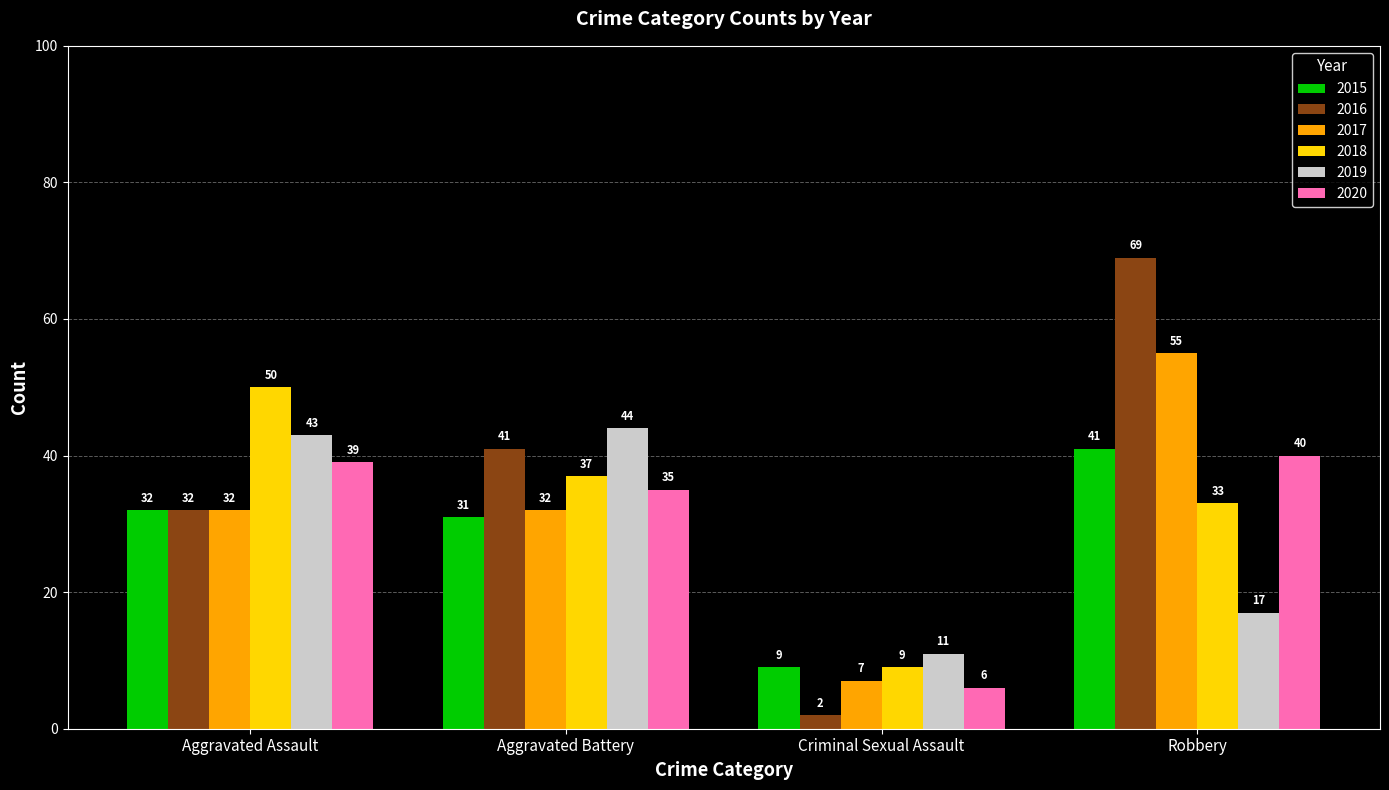

Count the number of categories in the chart.

4